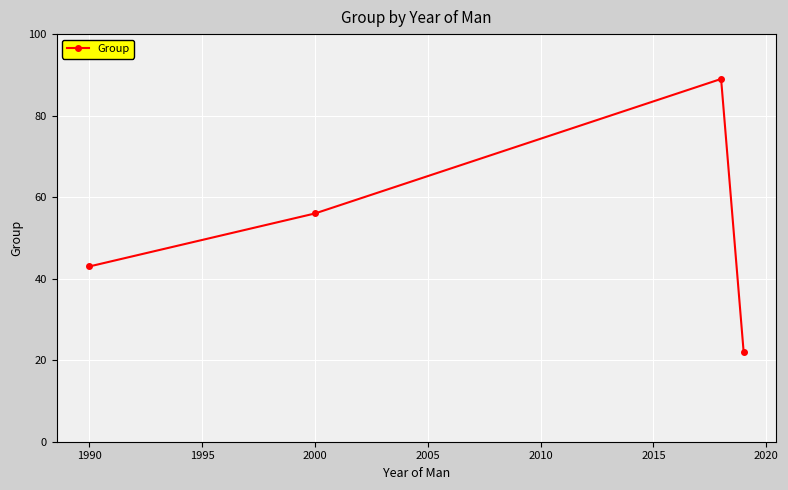

Reading left to right, what are all the values shown in this chart?

43	56	89	22